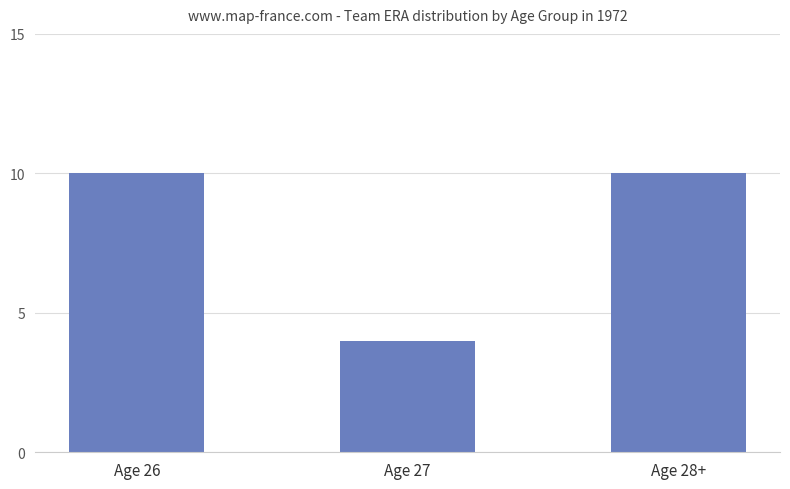

Reading left to right, what are all the values shown in this chart?

Age 26=10	Age 27=4	Age 28+=10